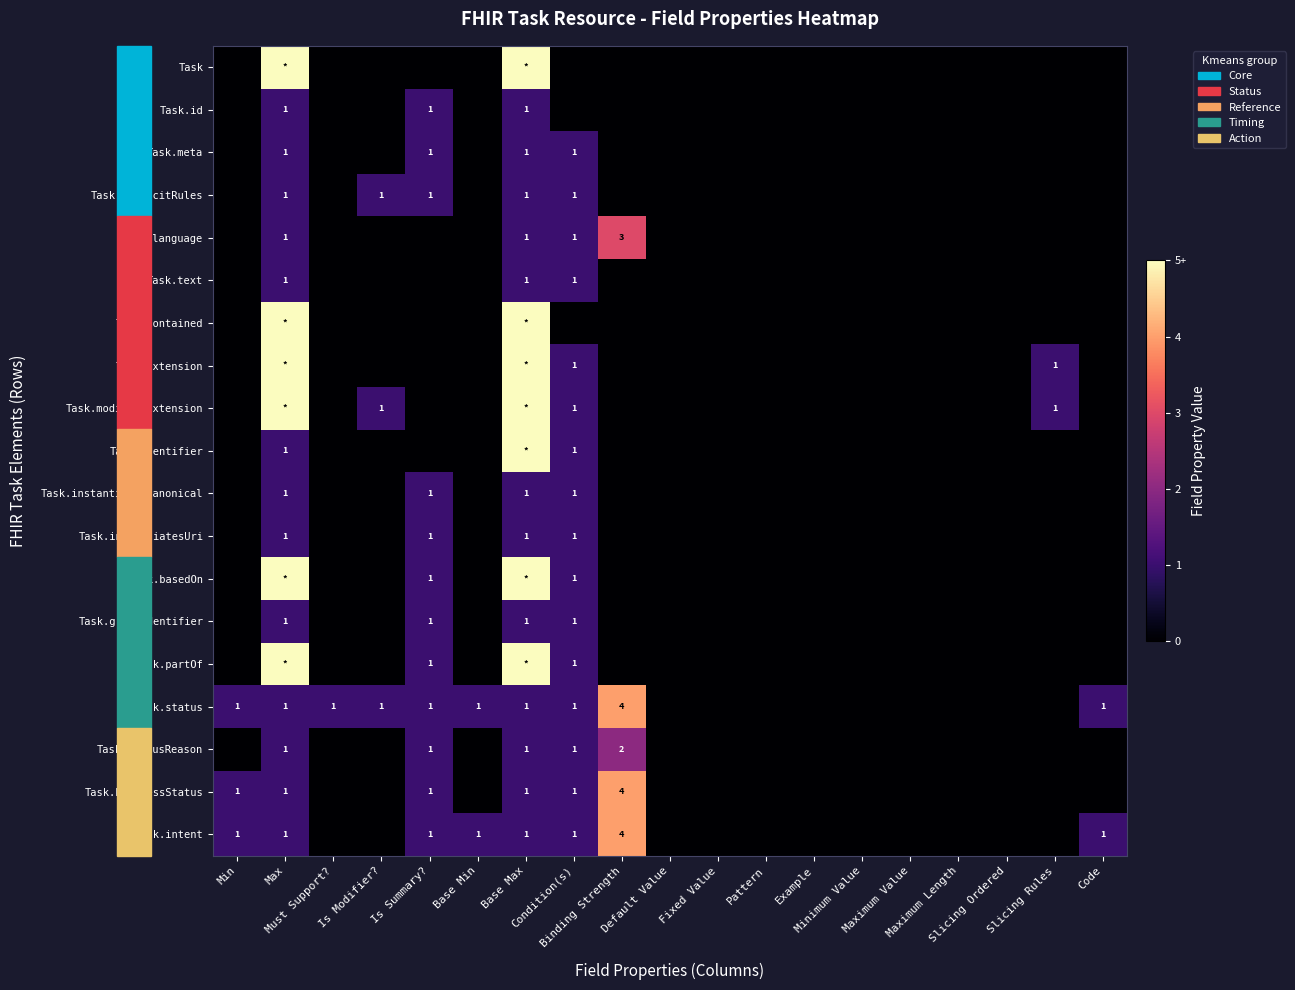

At how many categories does at least one series exceed 4?

2